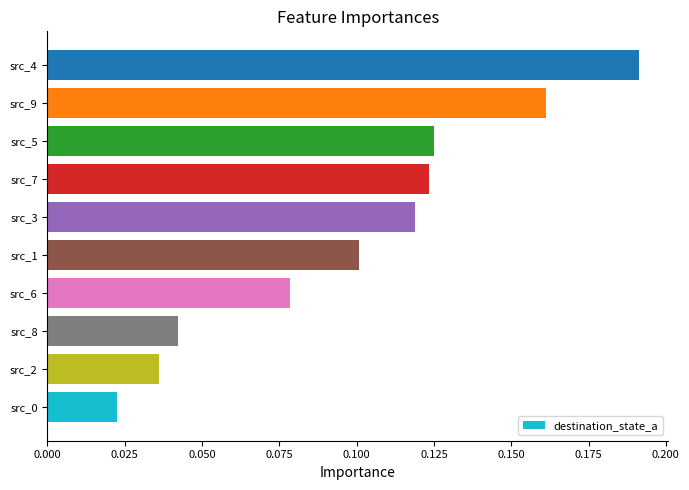

What is the change in value from src_0 to src_3?

+0.1